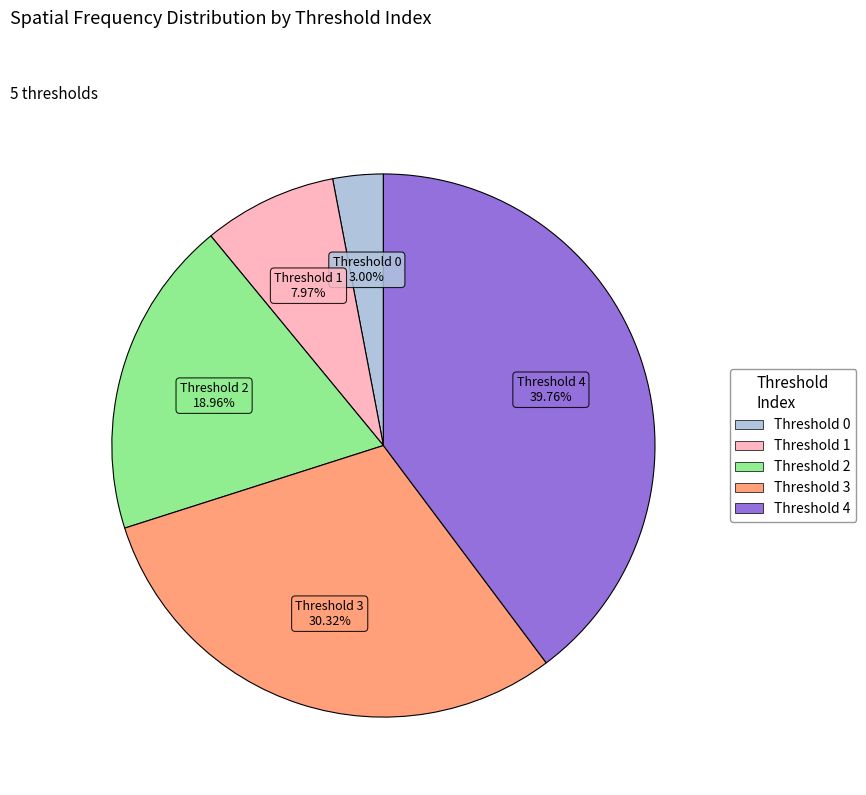

Is there a majority slice in this chart?

No